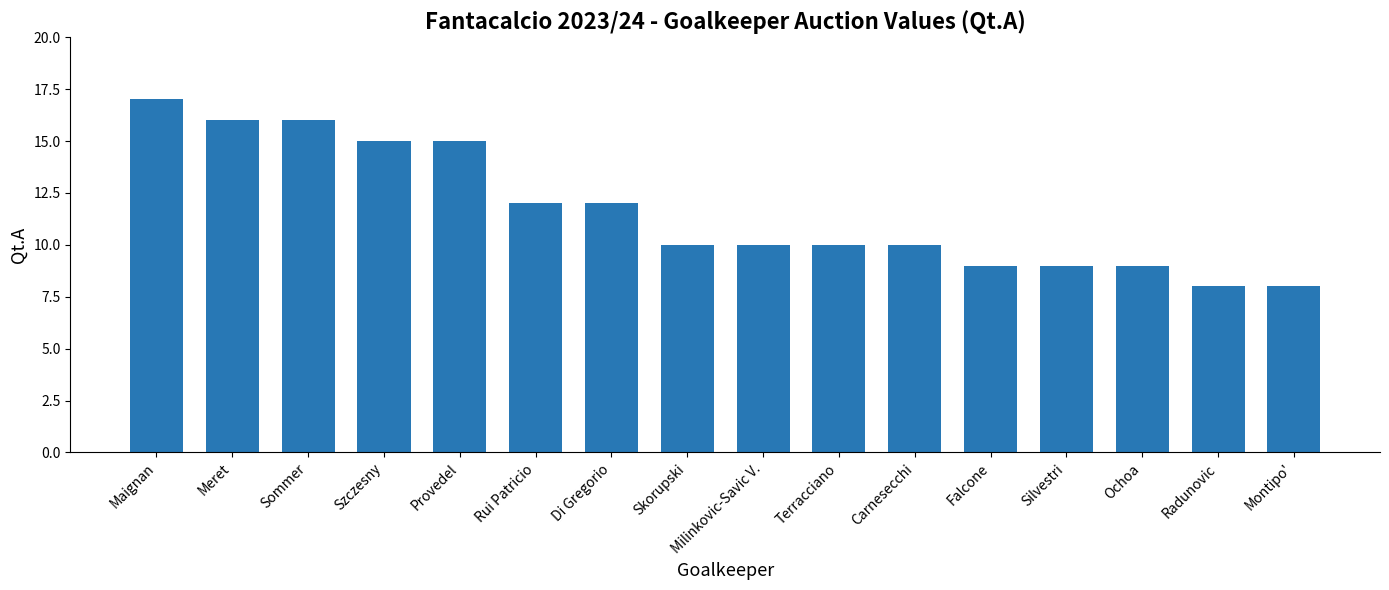

How many bars are there in total?

16